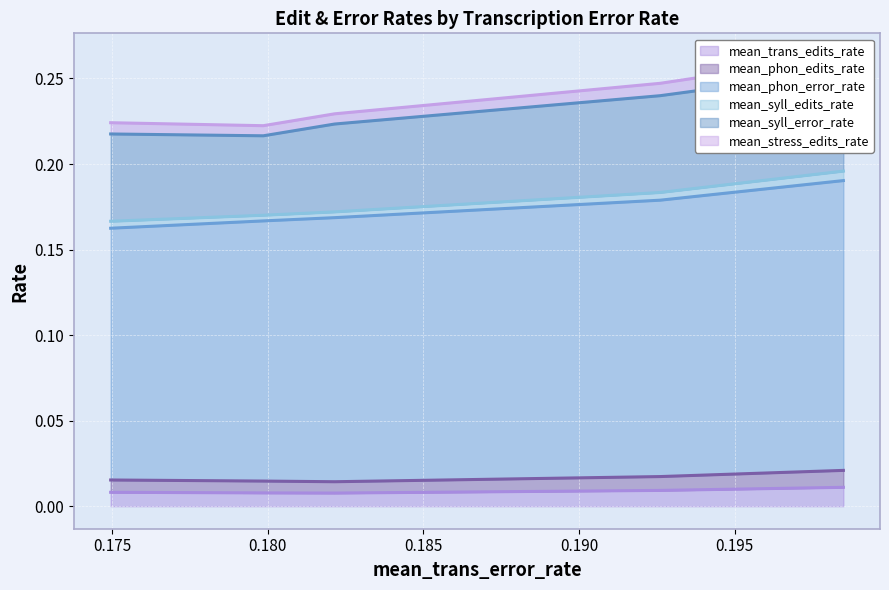

How many data points does each series have?

5